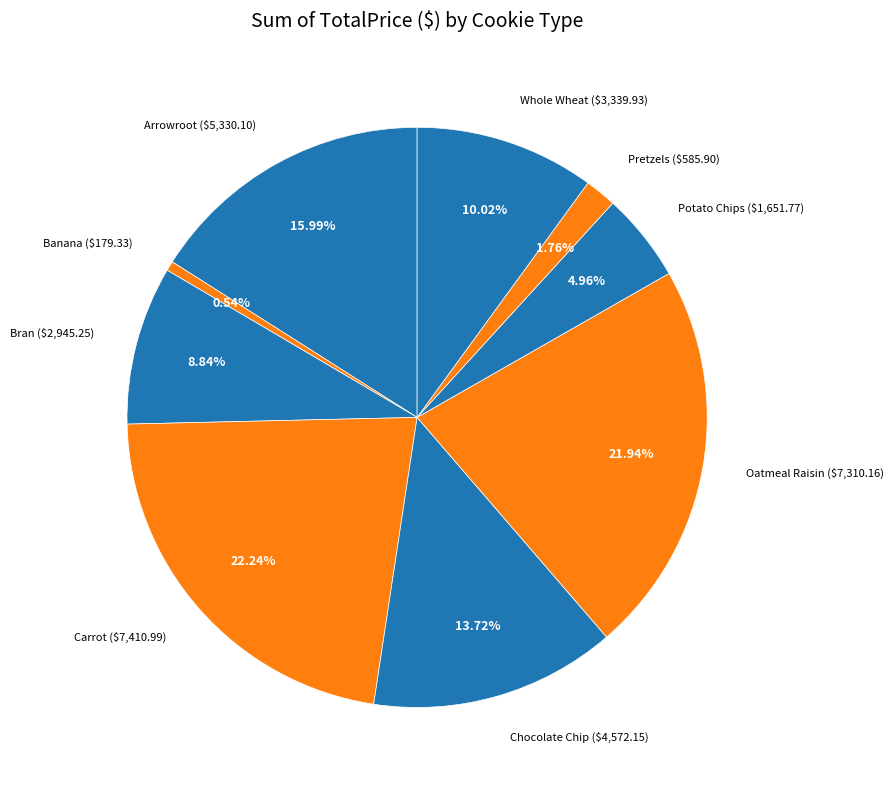

Count the number of slices in the pie.

9